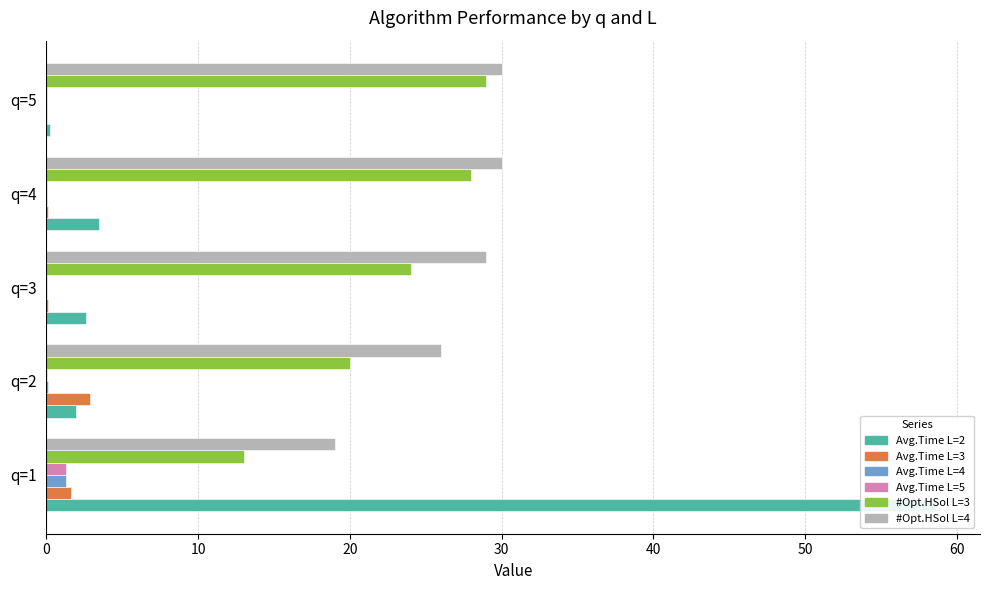

Which series changed the most between q=2 and q=3?

#Opt.HSol L=3